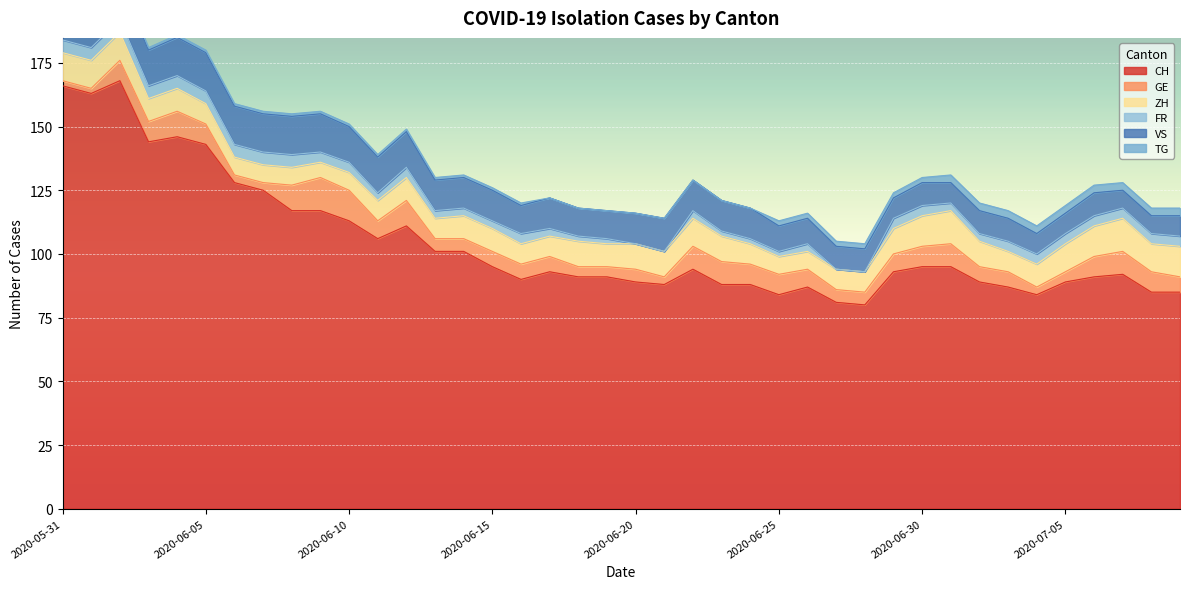

Count the number of categories in the chart.

40